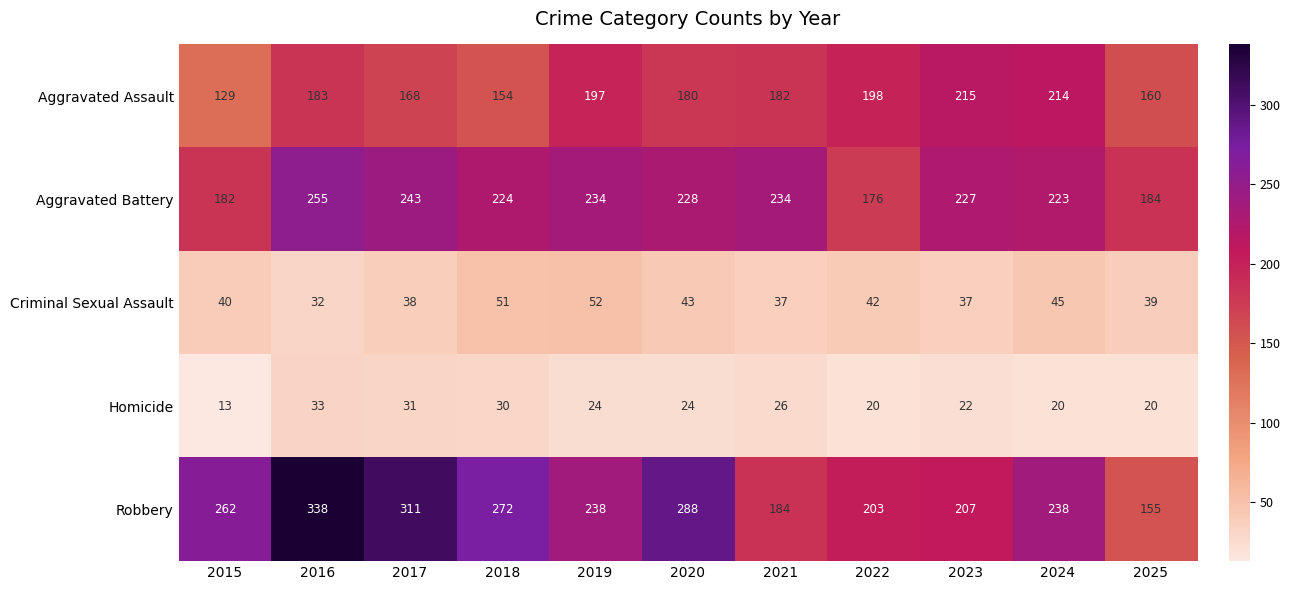

How many categories are shown in the chart?

11